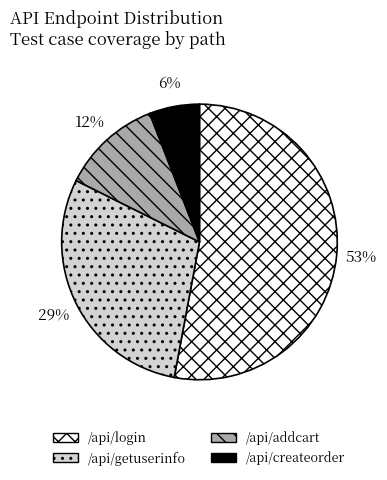

Do /api/getuserinfo and /api/addcart together represent more than half of the pie?

No